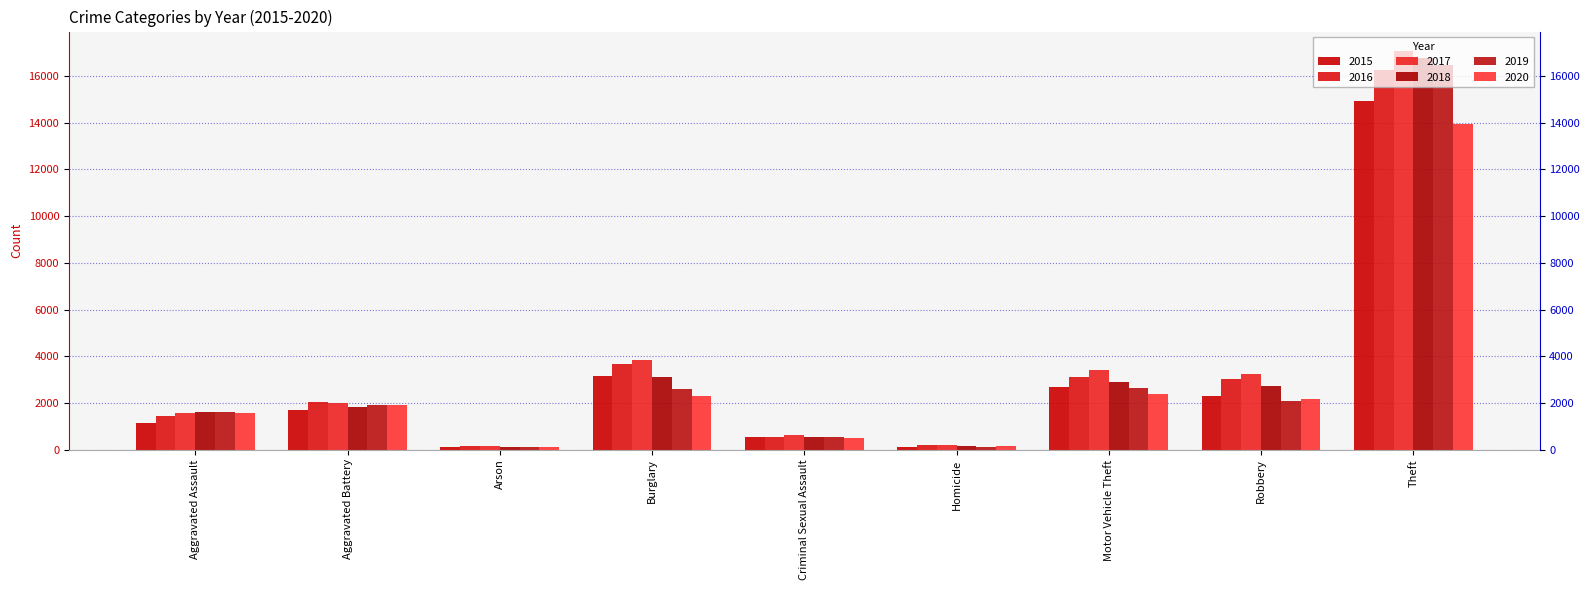

Is it true that 2020 equals 2156 at Aggravated Assault?

False